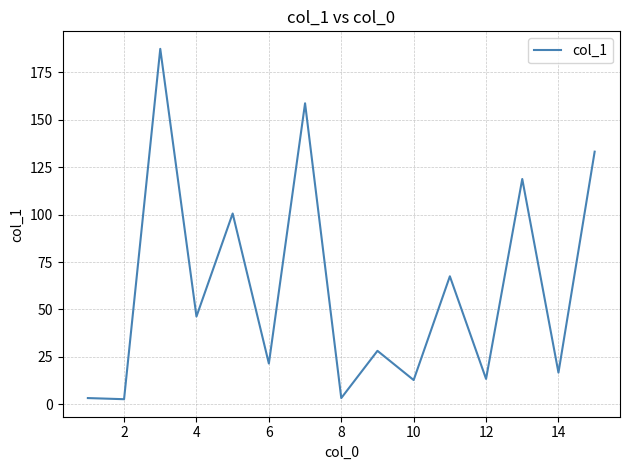

What is the maximum value shown in the chart?

187.4